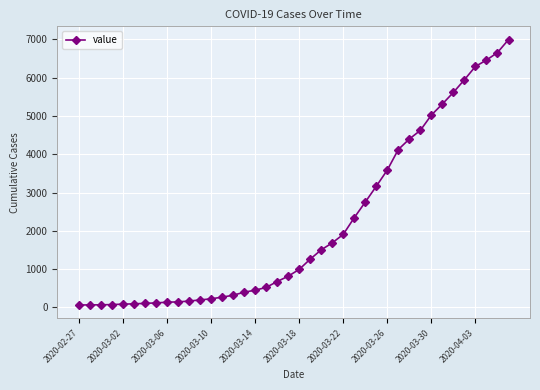

What is the difference between the maximum and minimum values?

6931